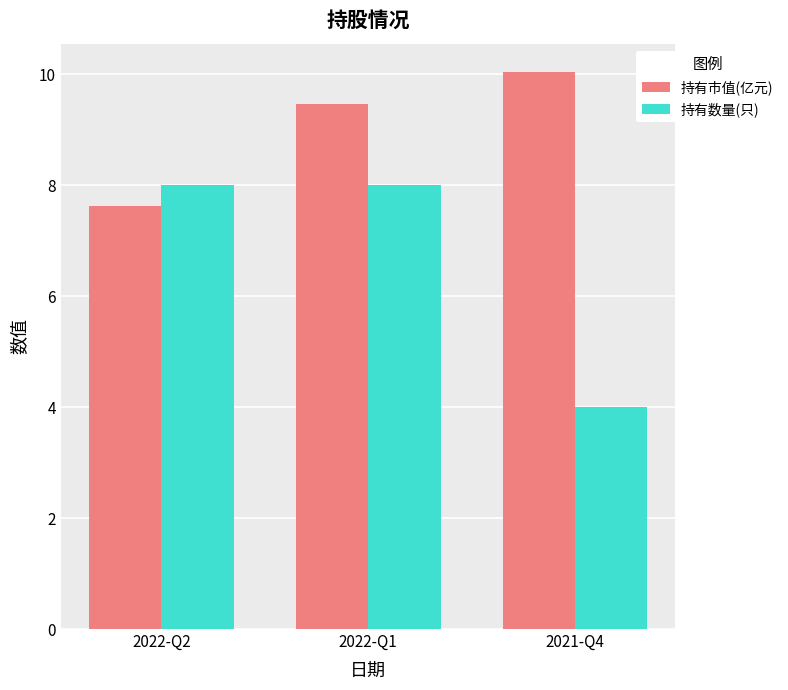

What are all the series names shown in the legend?

持有市值(亿元), 持有数量(只)